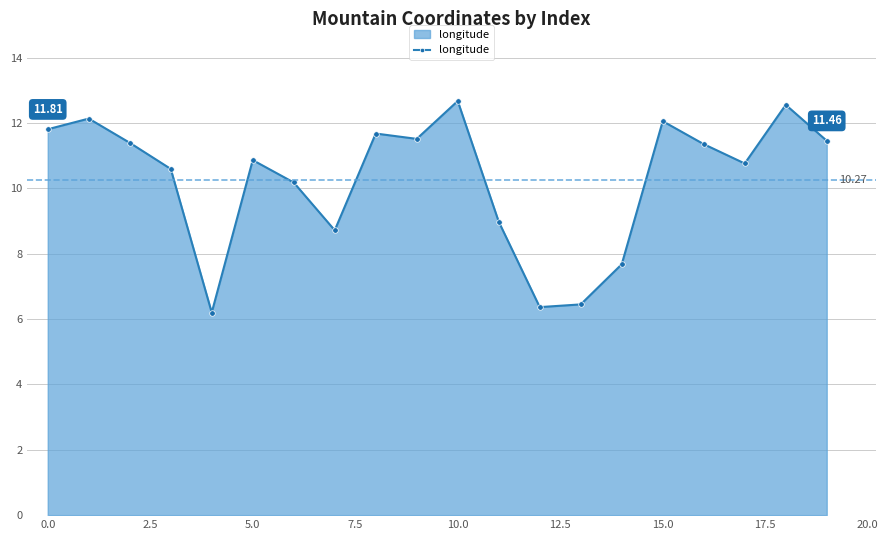

What is the difference between the maximum and minimum values?

6.5